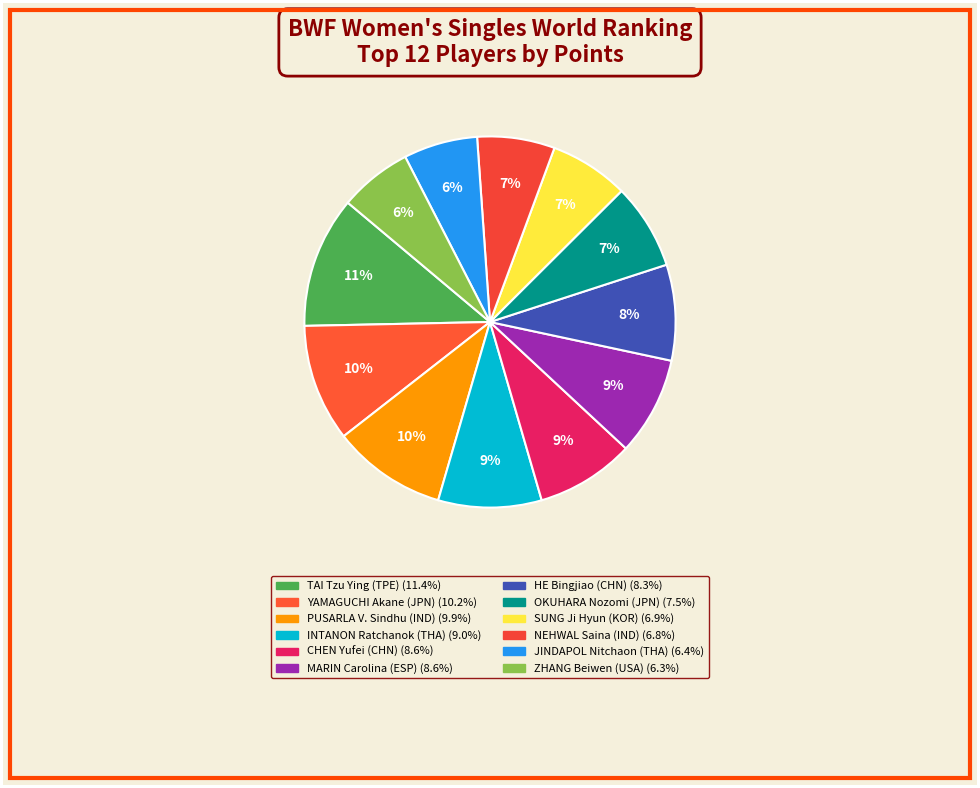

Is it true that HE Bingjiao (CHN) is 8% of the pie?

True